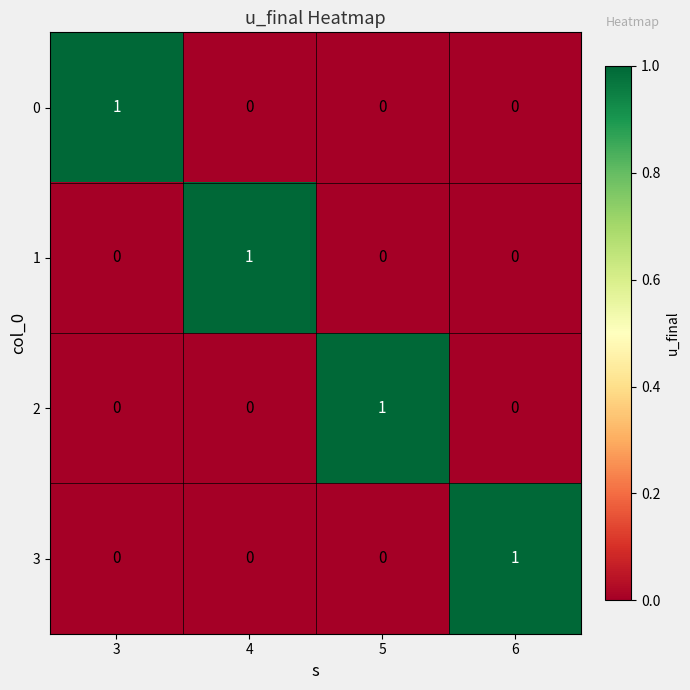

At how many categories does at least one series exceed 0?

4